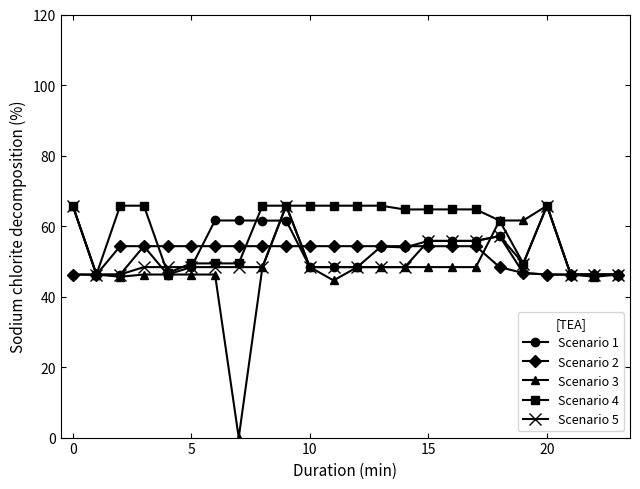

What is the highest value of the Scenario 5 series?

65.8